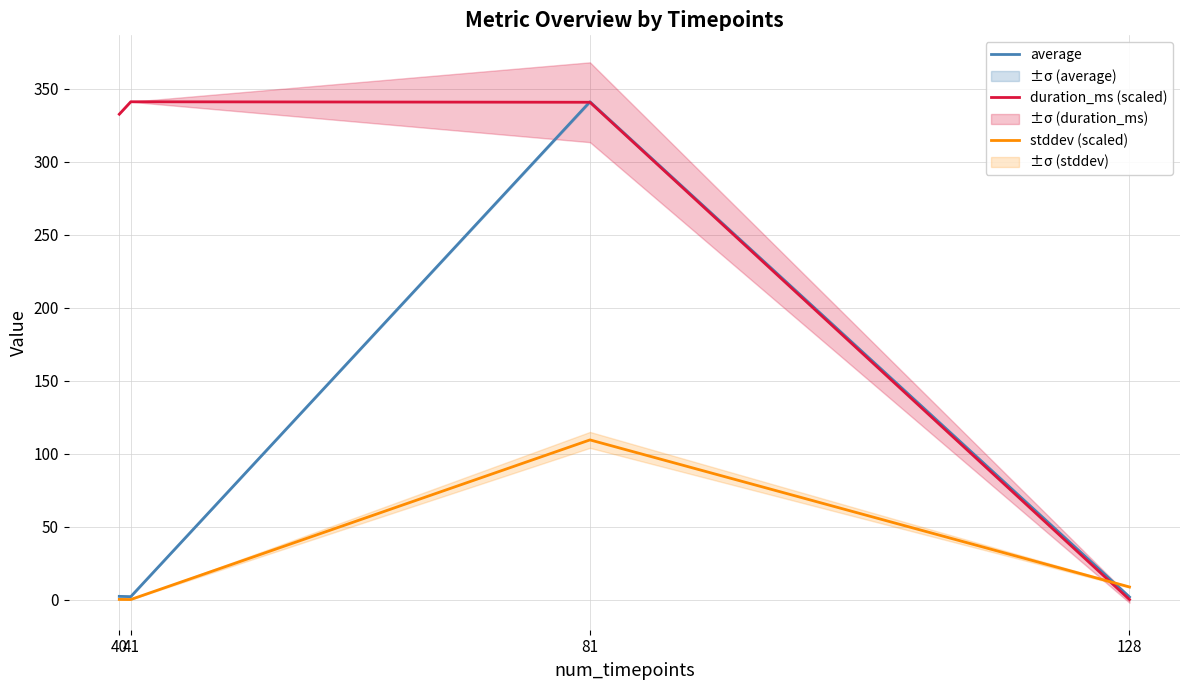

At which category does the chart reach its peak across all series?

81